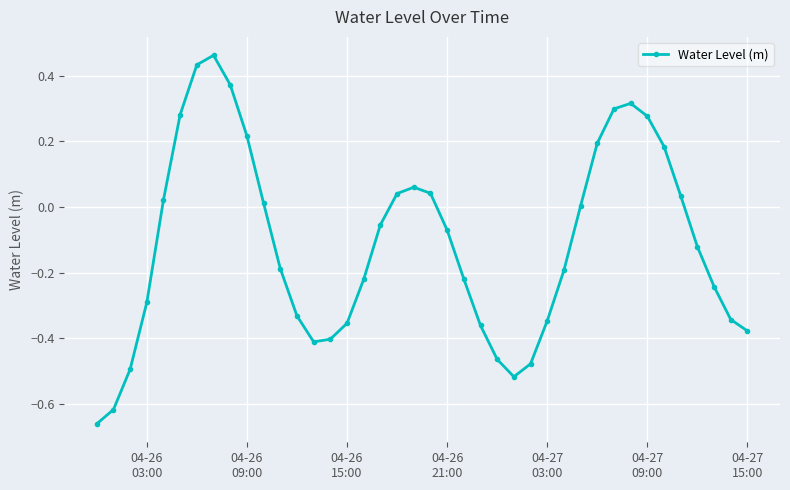

What is the difference between the second highest and minimum values?

1.1